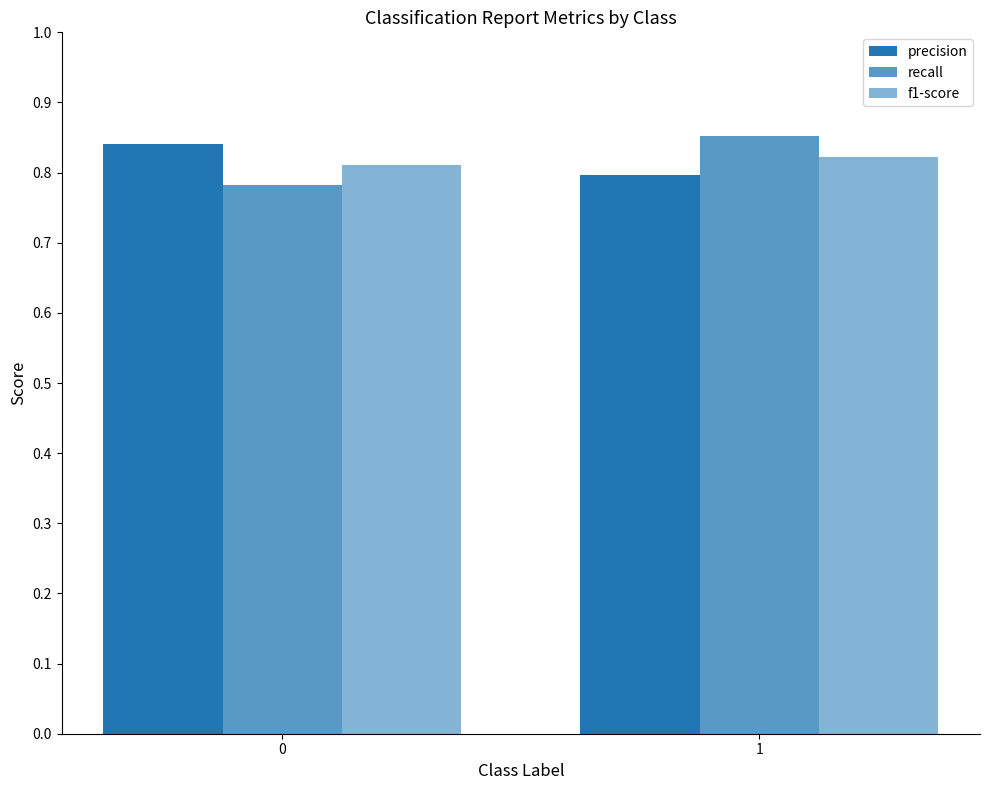

At which category is the sum across all series the highest?

1